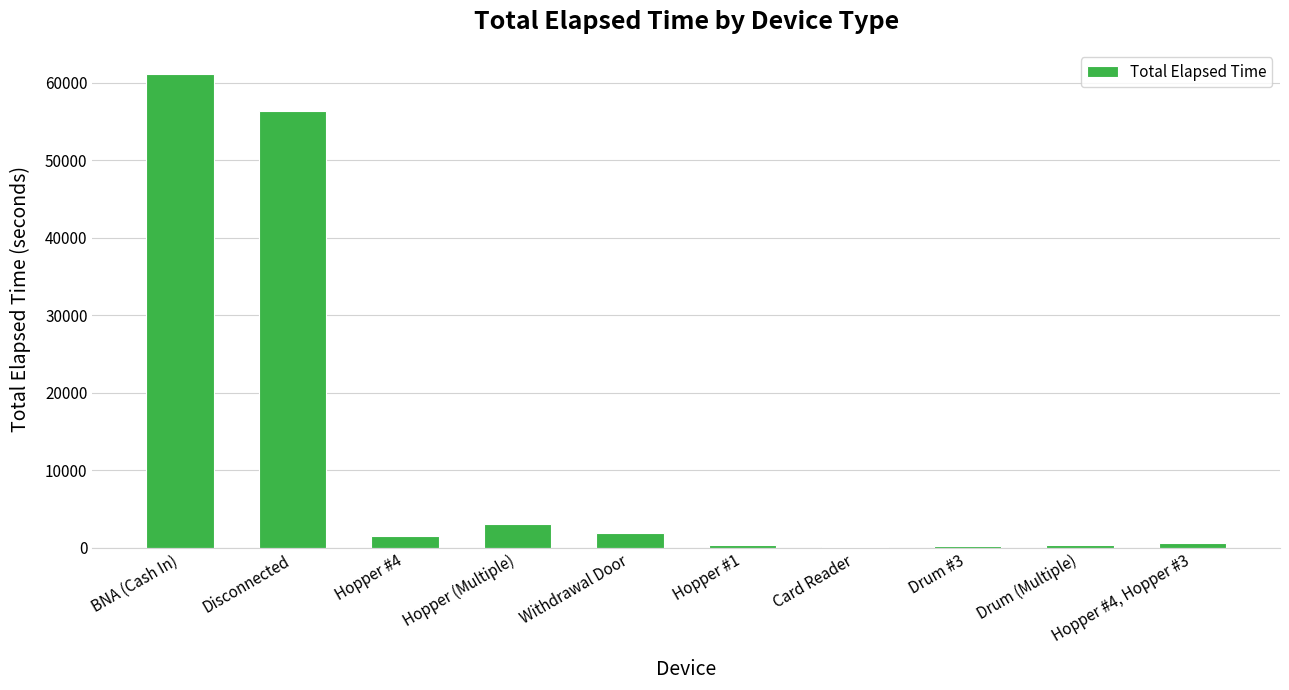

What is the sum of all values?

125850